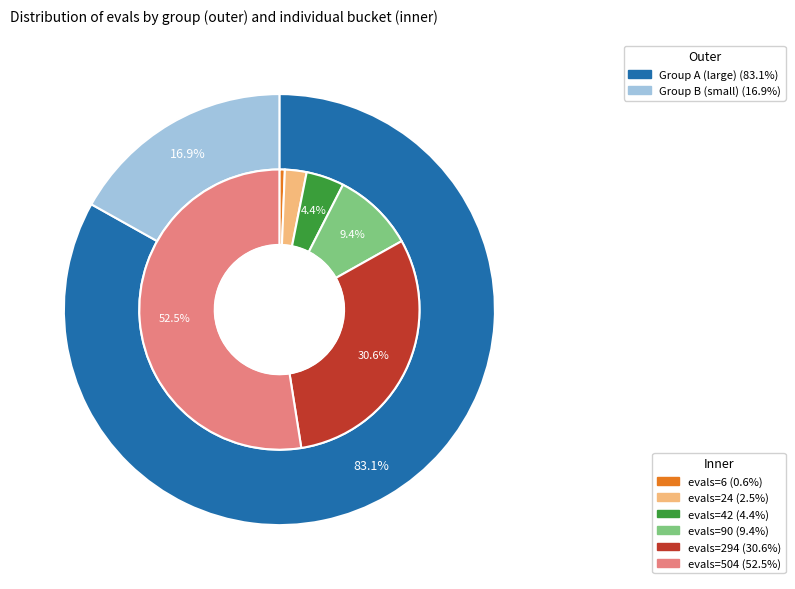

How many segments does this pie chart have?

6